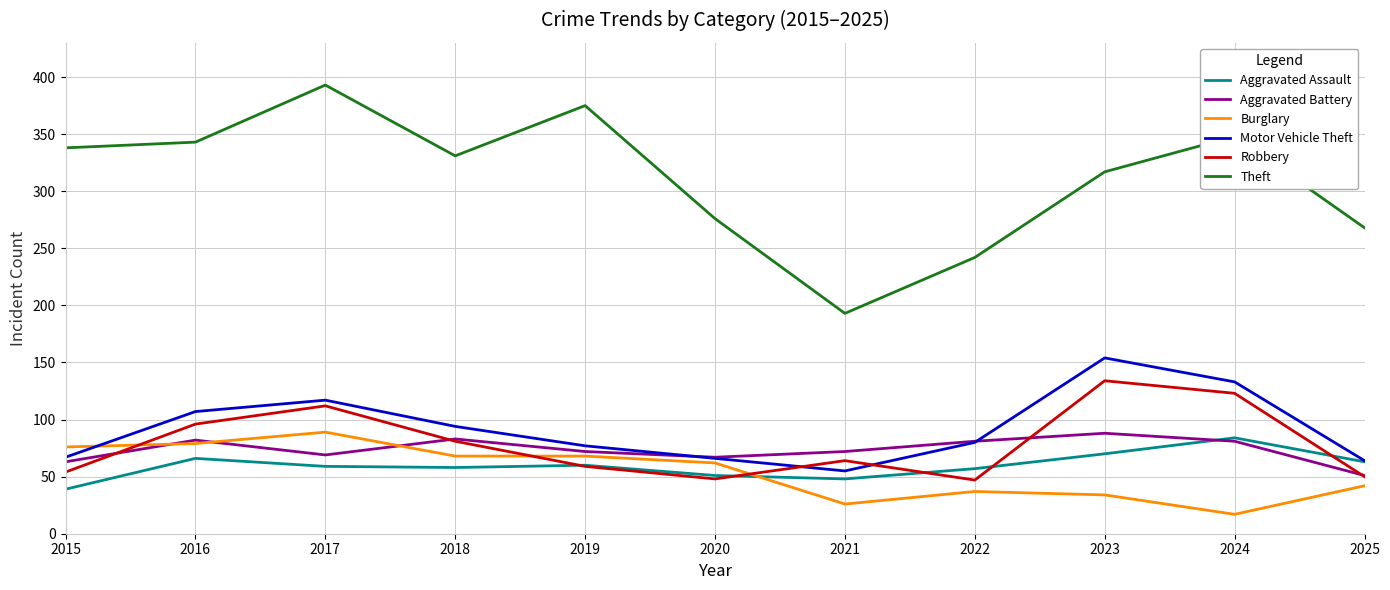

What is the minimum value for Burglary?

17